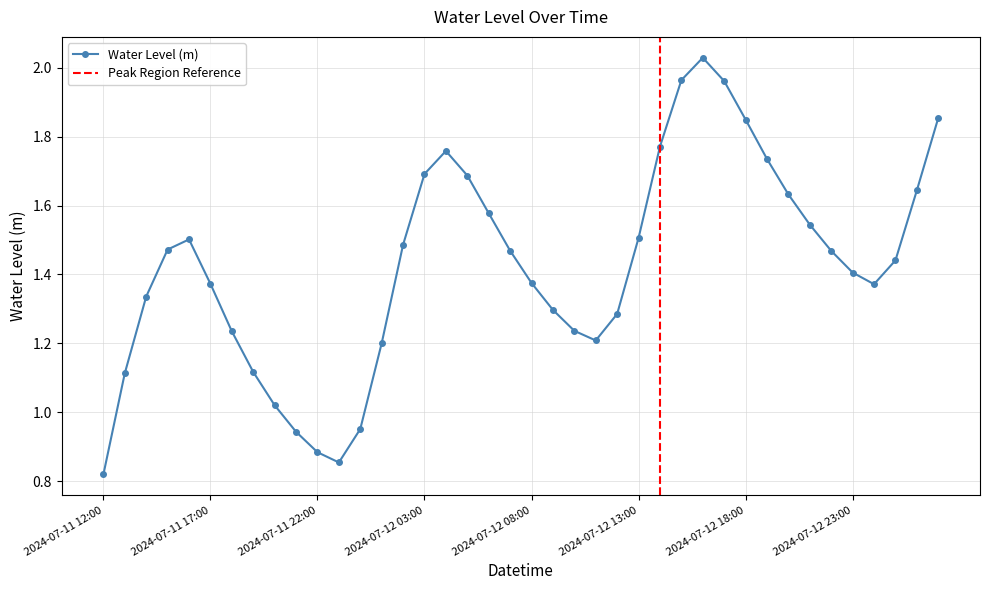

What is the label of the 40th point from the left?

2024-07-13 03:00